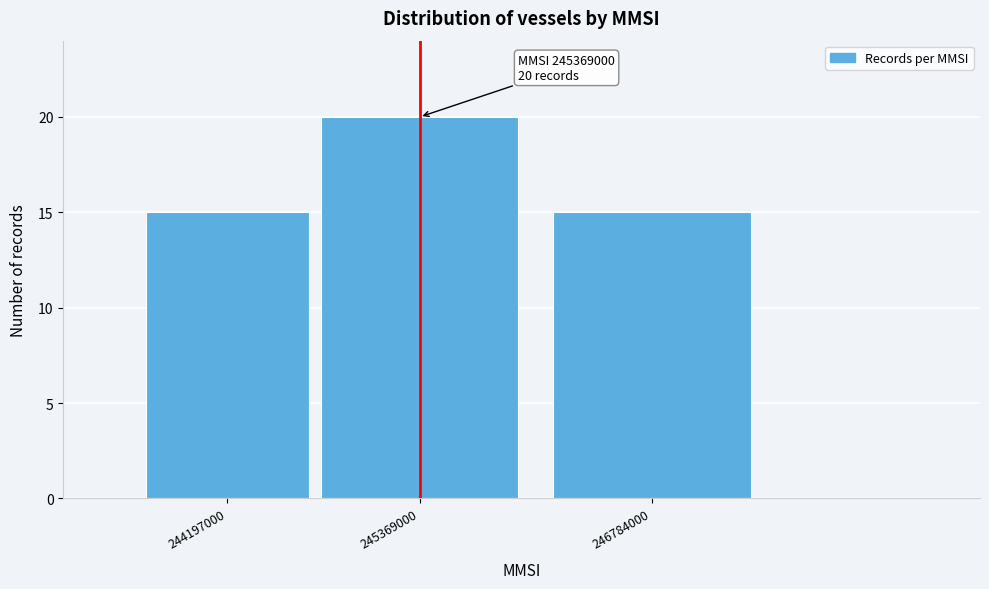

Reading left to right, list all the values displayed in this chart.

15	20	15